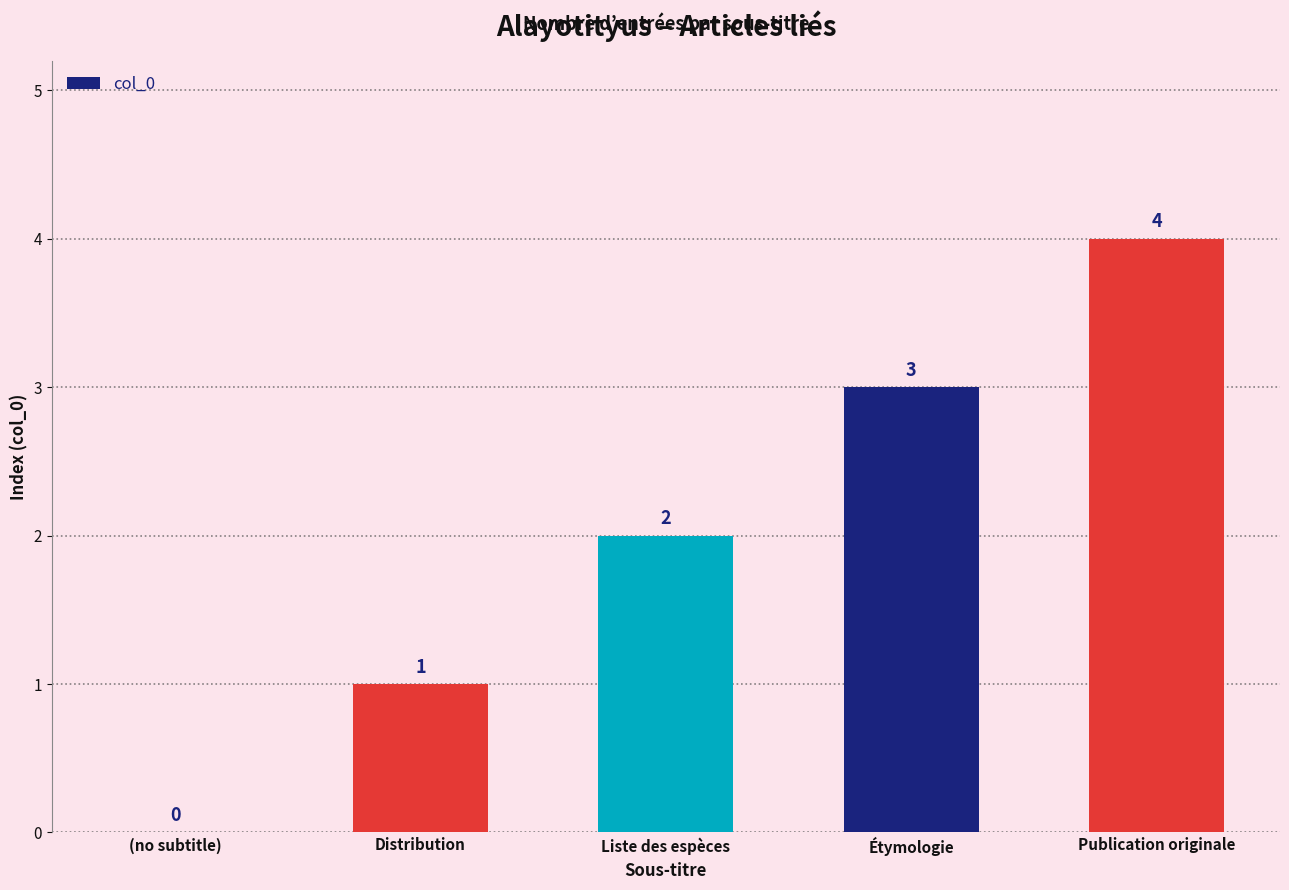

True or false: the data shows 0 at (no subtitle).

True